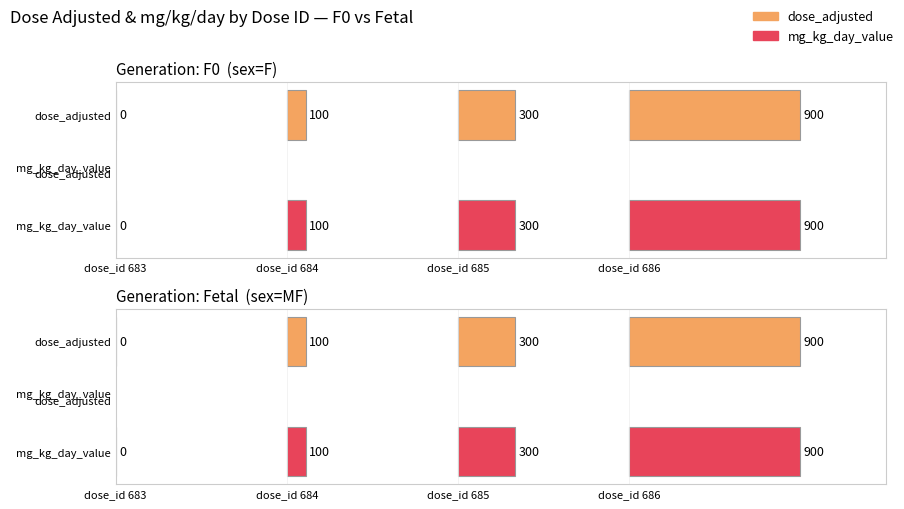

What is the difference between the second highest and second lowest values in the mg_kg_day_value series?

900